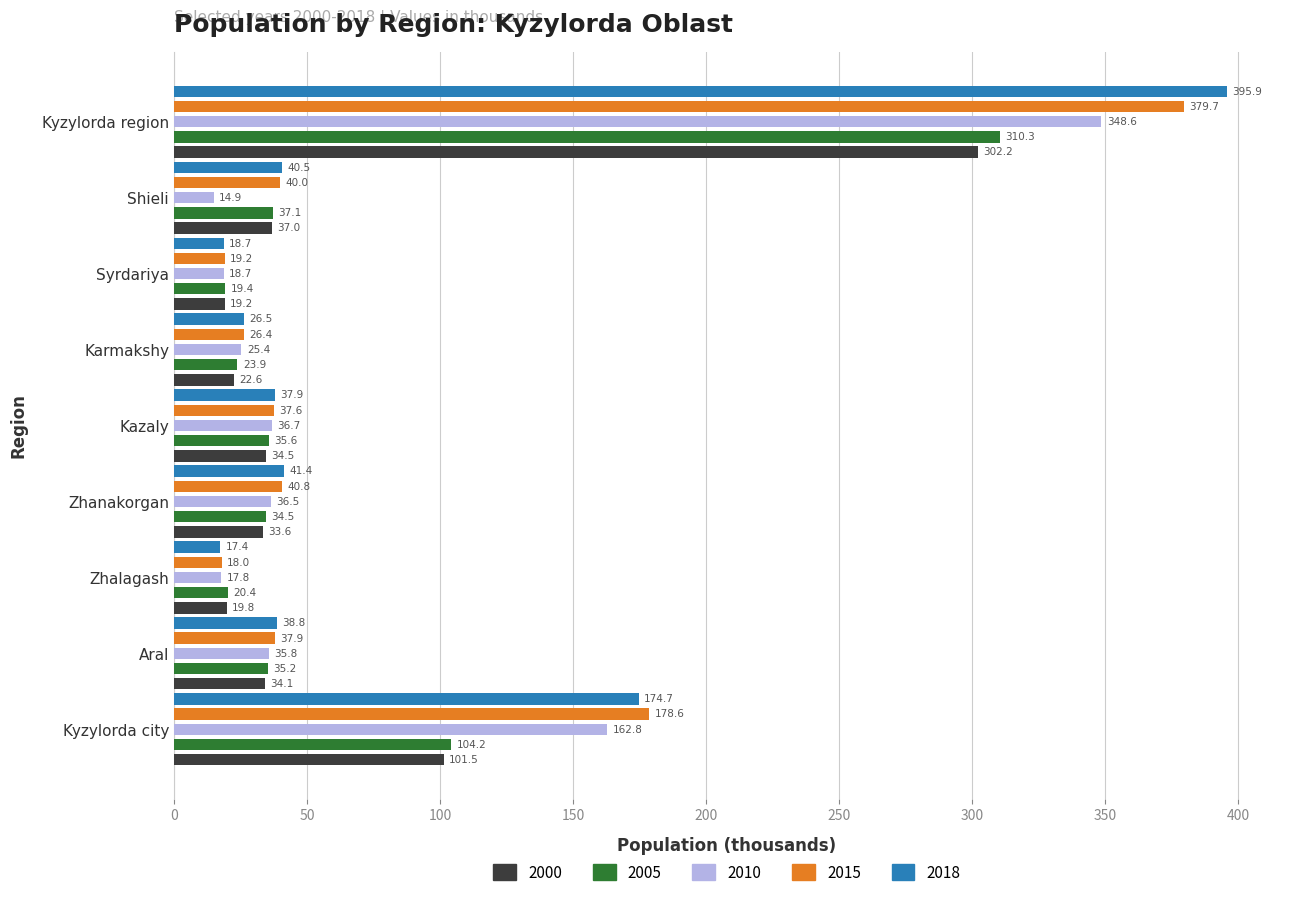

Rank the series by their maximum value, from highest to lowest.

2018, 2015, 2010, 2005, 2000